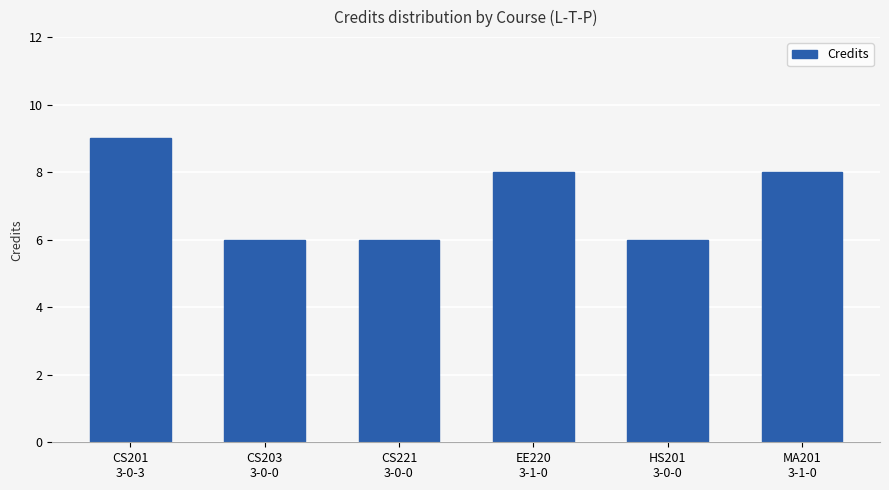

Reading left to right, extract all data points from this chart.

CS201
3-0-3=9	CS203
3-0-0=6	CS221
3-0-0=6	EE220
3-1-0=8	HS201
3-0-0=6	MA201
3-1-0=8